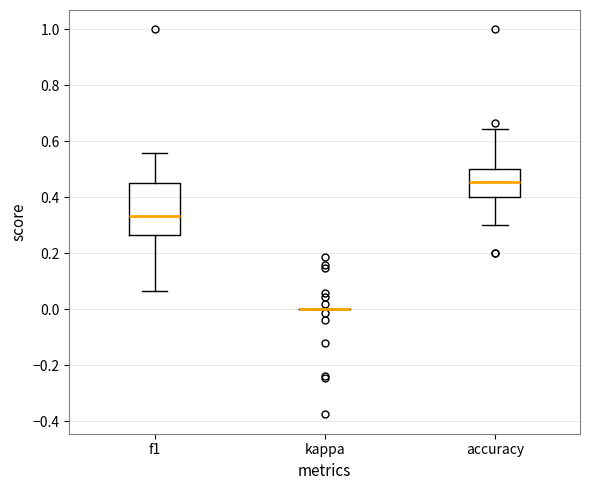

Reading left to right, transcribe this box plot: for each box, give where its median line is, the range the box spans, and where its two whiskers end, as read against the y-axis. The values are not printed on the chart, so give them approximately, as read against the axis.

f1: median 0.34, box 0.26 to 0.46, whiskers 0.06 to 0.56
kappa: box collapsed to a line at 0.00, whiskers 0.00 to 0.00
accuracy: median 0.46, box 0.40 to 0.50, whiskers 0.30 to 0.64